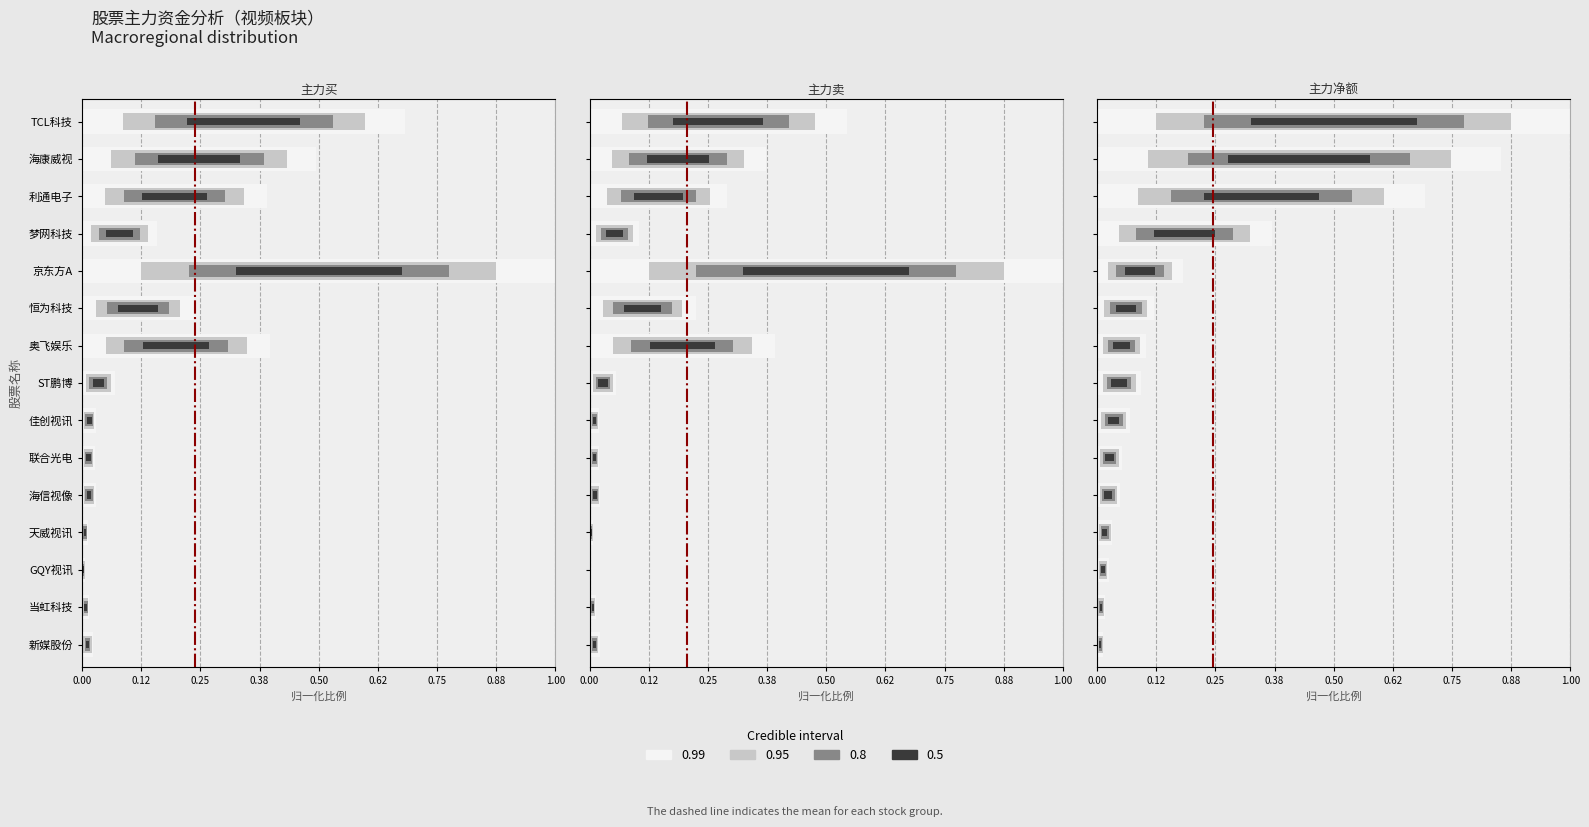

What is the greatest value displayed?

1.0